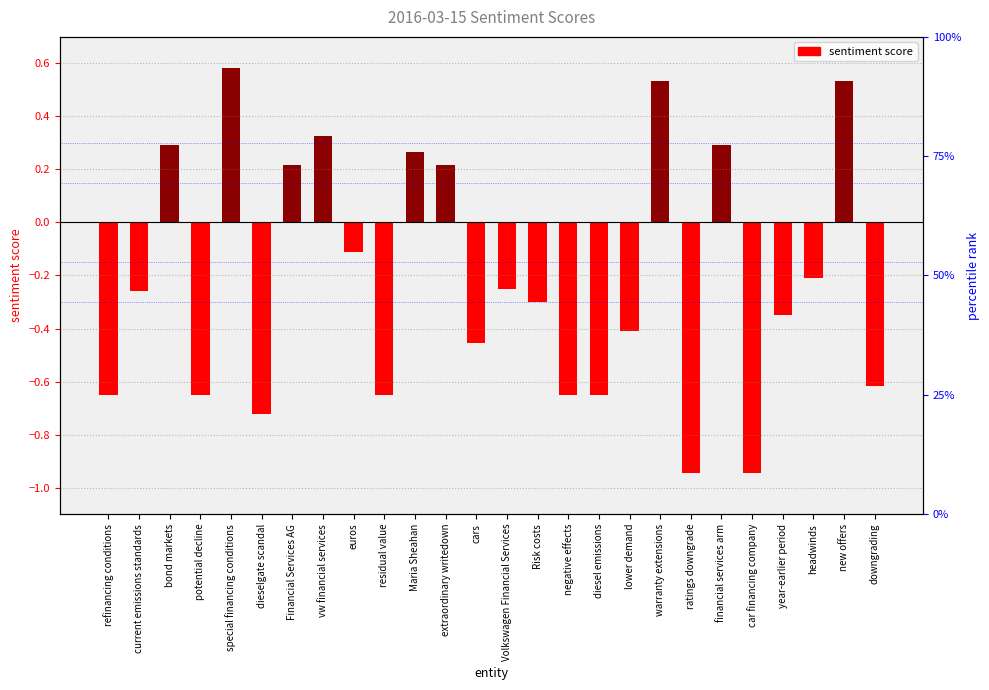

What is the approximate value at dieselgate scandal?

-0.7